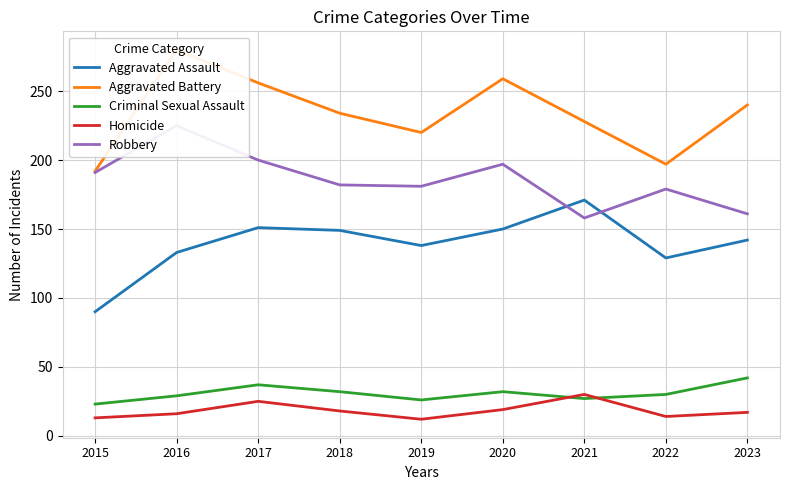

What is the value of the Criminal Sexual Assault point at the 2nd from the left?

29